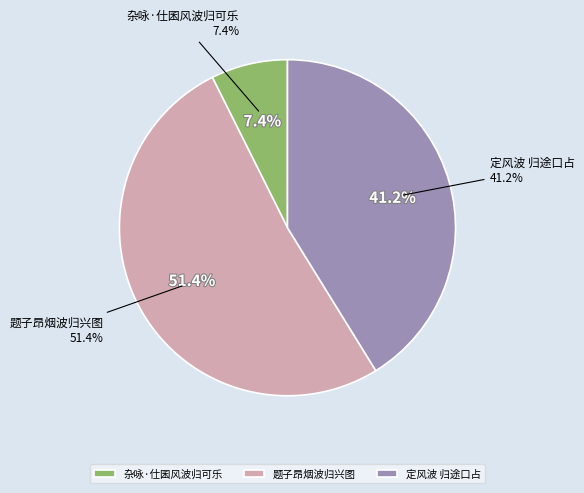

Rank the categories by value from highest to lowest.

题子昂烟波归兴图, 定风波 归途口占, 杂咏·仕囷风波归可乐